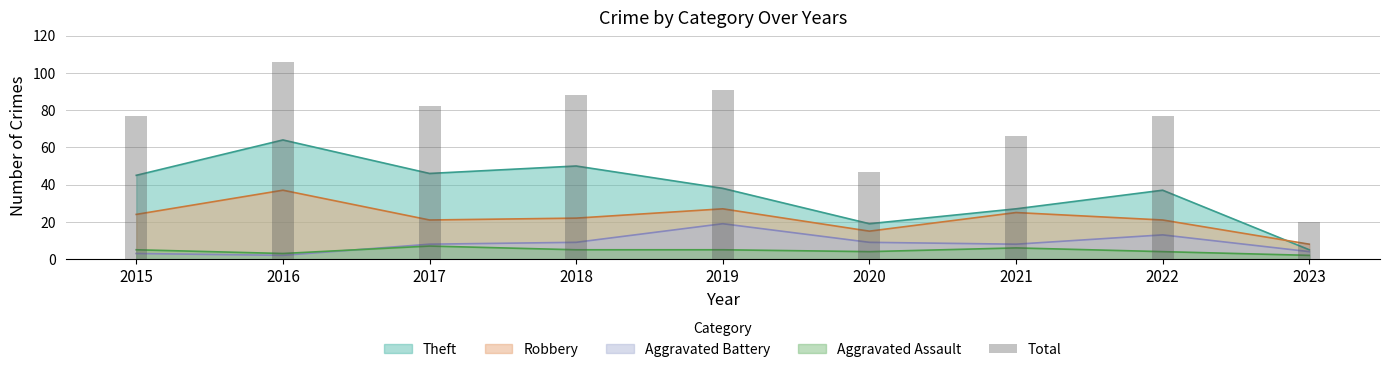

The value at 2023 is 31. True or false?

False